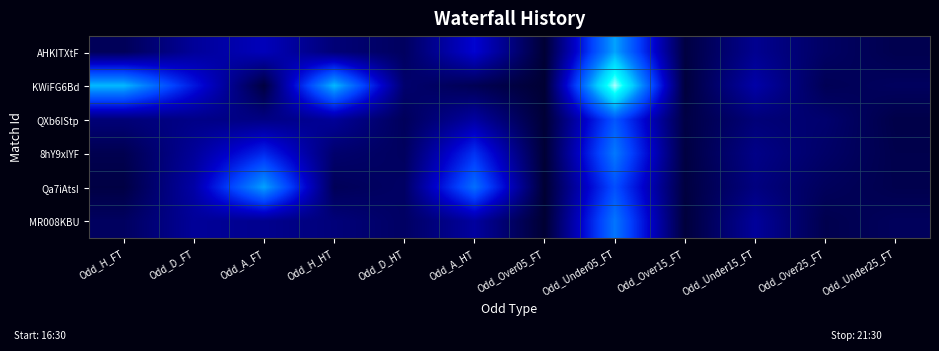

Reading left to right, list all the values displayed in this chart.

AHKITXtF: Odd_H_FT=1.9	Odd_D_FT=3.4	Odd_A_FT=4.2	Odd_H_HT=2.6	Odd_D_HT=2.0	Odd_A_HT=4.8	Odd_Over05_FT=1.1	Odd_Under05_FT=9.0	Odd_Over15_FT=1.4	Odd_Under15_FT=3.2	Odd_Over25_FT=2.1	Odd_Under25_FT=1.7
KWiFG6Bd: Odd_H_FT=9.5	Odd_D_FT=5.2	Odd_A_FT=1.3	Odd_H_HT=9.5	Odd_D_HT=2.4	Odd_A_HT=1.8	Odd_Over05_FT=1.0	Odd_Under05_FT=13.0	Odd_Over15_FT=1.2	Odd_Under15_FT=3.8	Odd_Over25_FT=1.8	Odd_Under25_FT=2.0
QXb6IStp: Odd_H_FT=2.6	Odd_D_FT=3.0	Odd_A_FT=2.9	Odd_H_HT=3.4	Odd_D_HT=1.9	Odd_A_HT=3.6	Odd_Over05_FT=1.1	Odd_Under05_FT=7.0	Odd_Over15_FT=1.4	Odd_Under15_FT=2.6	Odd_Over25_FT=2.4	Odd_Under25_FT=1.5
8hY9xlYF: Odd_H_FT=1.7	Odd_D_FT=3.4	Odd_A_FT=5.8	Odd_H_HT=2.4	Odd_D_HT=2.0	Odd_A_HT=6.0	Odd_Over05_FT=1.1	Odd_Under05_FT=8.0	Odd_Over15_FT=1.4	Odd_Under15_FT=3.0	Odd_Over25_FT=2.2	Odd_Under25_FT=1.6
Qa7iAtsI: Odd_H_FT=1.4	Odd_D_FT=3.7	Odd_A_FT=9.0	Odd_H_HT=1.9	Odd_D_HT=2.2	Odd_A_HT=7.7	Odd_Over05_FT=1.0	Odd_Under05_FT=6.8	Odd_Over15_FT=1.3	Odd_Under15_FT=2.8	Odd_Over25_FT=2.0	Odd_Under25_FT=1.6
MR008KBU: Odd_H_FT=2.1	Odd_D_FT=3.4	Odd_A_FT=3.1	Odd_H_HT=2.7	Odd_D_HT=2.1	Odd_A_HT=3.5	Odd_Over05_FT=1.0	Odd_Under05_FT=7.9	Odd_Over15_FT=1.2	Odd_Under15_FT=3.5	Odd_Over25_FT=1.6	Odd_Under25_FT=2.0